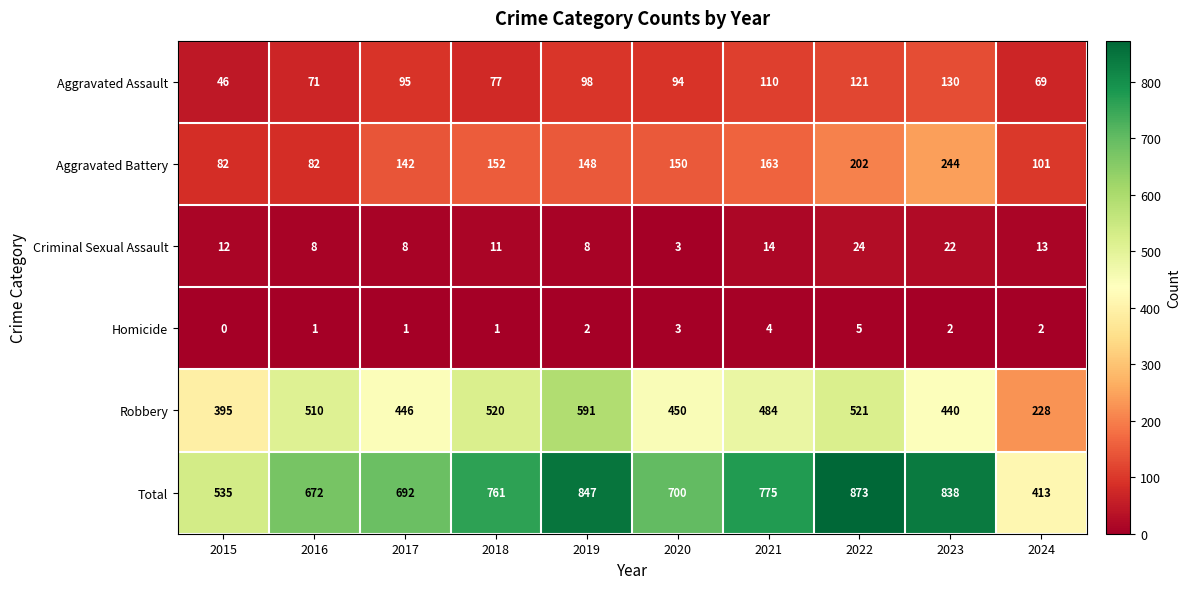

At which label does Aggravated Assault reach its minimum?

2015